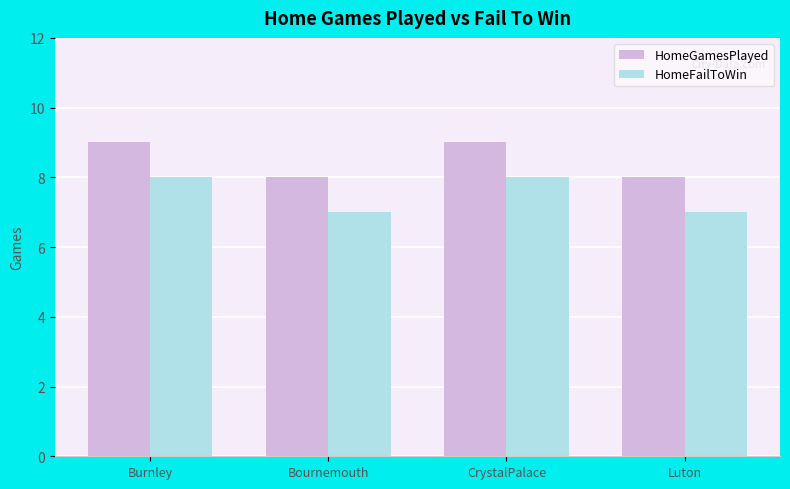

How many data points in HomeFailToWin are less than 8?

2